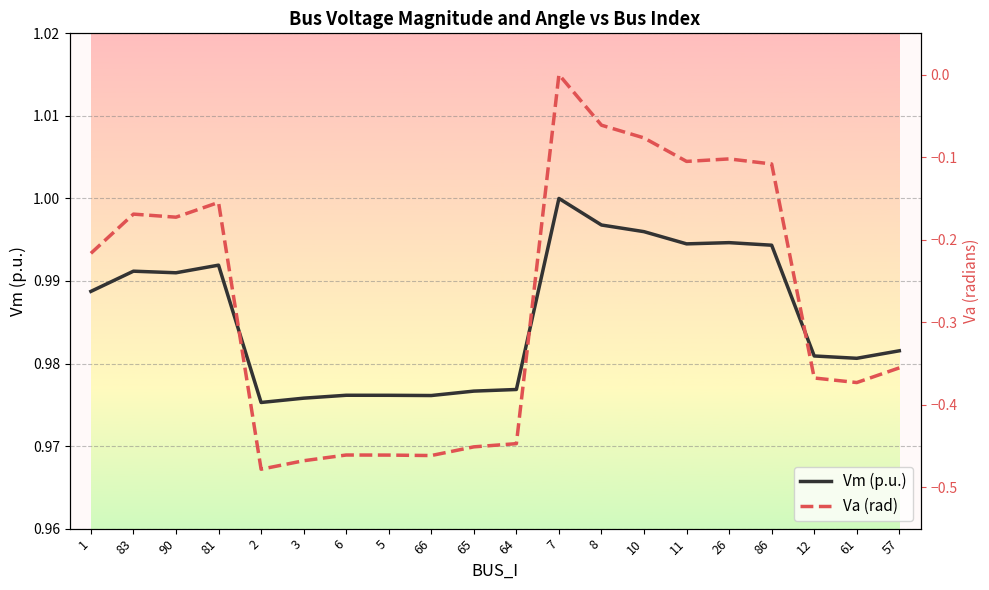

What is the difference between the second highest and minimum values in the Va (rad) series?

0.4